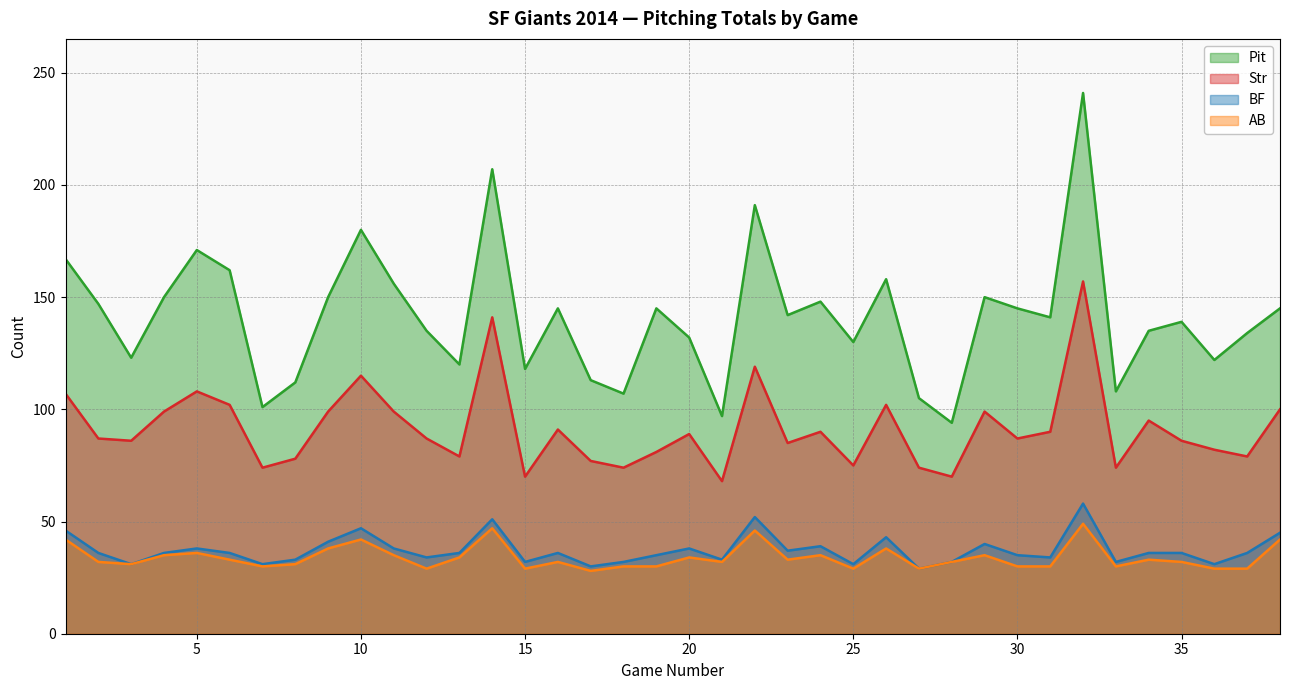

True or false: AB has more than 0 points higher than both neighbors.

True